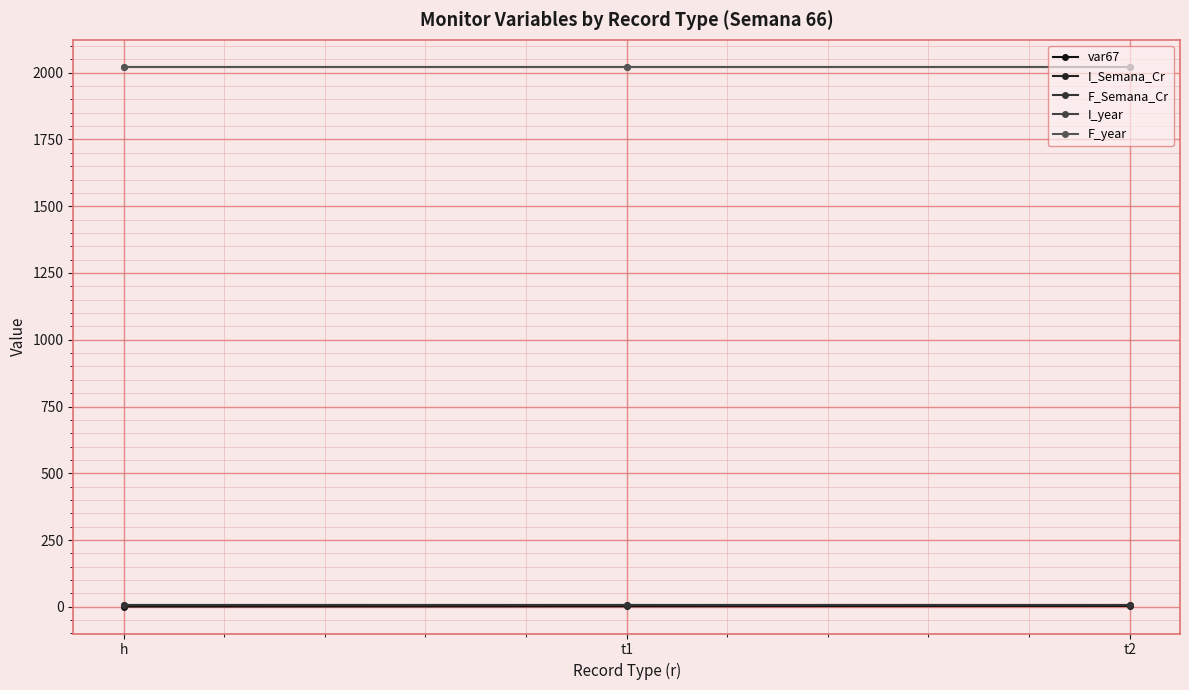

Which series has the widest spread of values?

var67